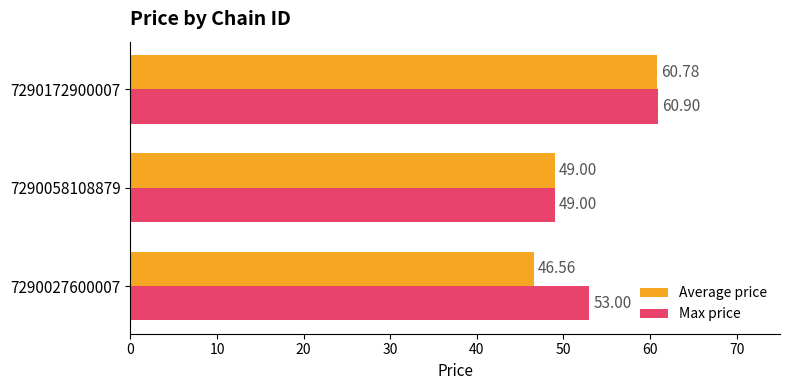

List the series in order of their overall mean, lowest first.

Average price, Max price